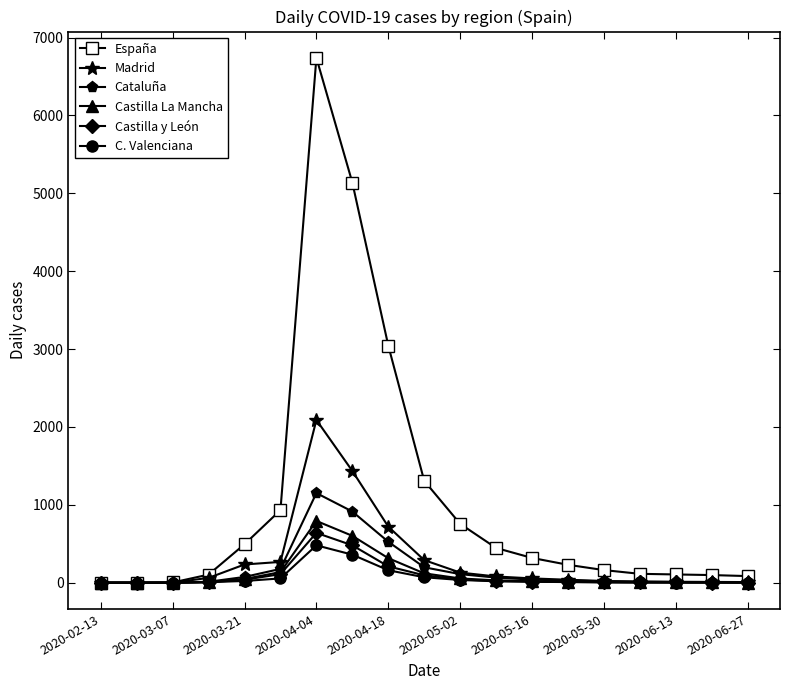

Which series has the largest range (max minus min)?

España